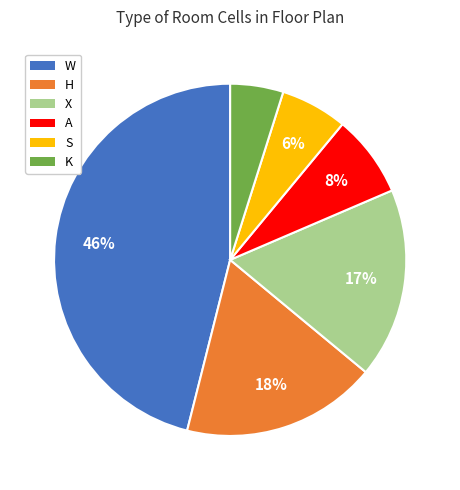

Count the number of slices in the pie.

6